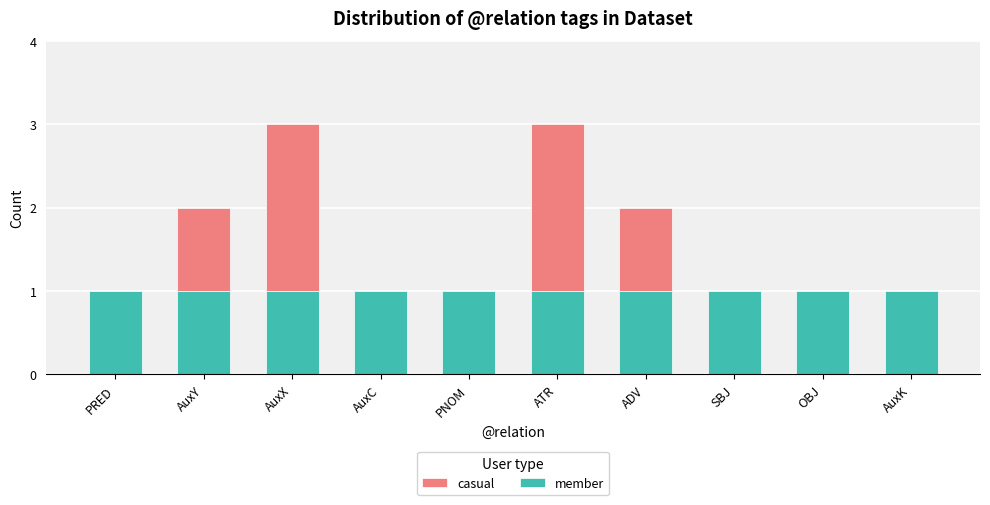

Reading right to left, what are the values for member?

AuxK=1	OBJ=1	SBJ=1	ADV=1	ATR=1	PNOM=1	AuxC=1	AuxX=1	AuxY=1	PRED=1